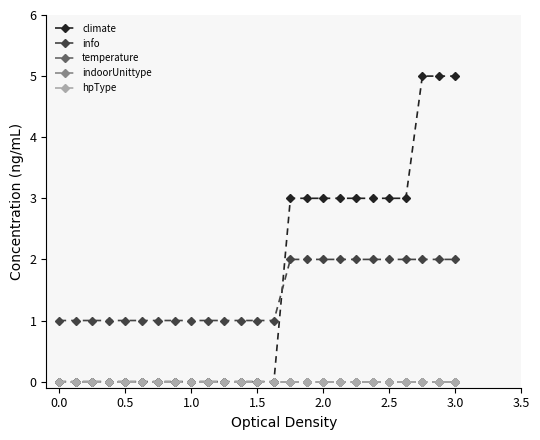

True or false: indoorUnittype and temperature intersect in this chart.

False